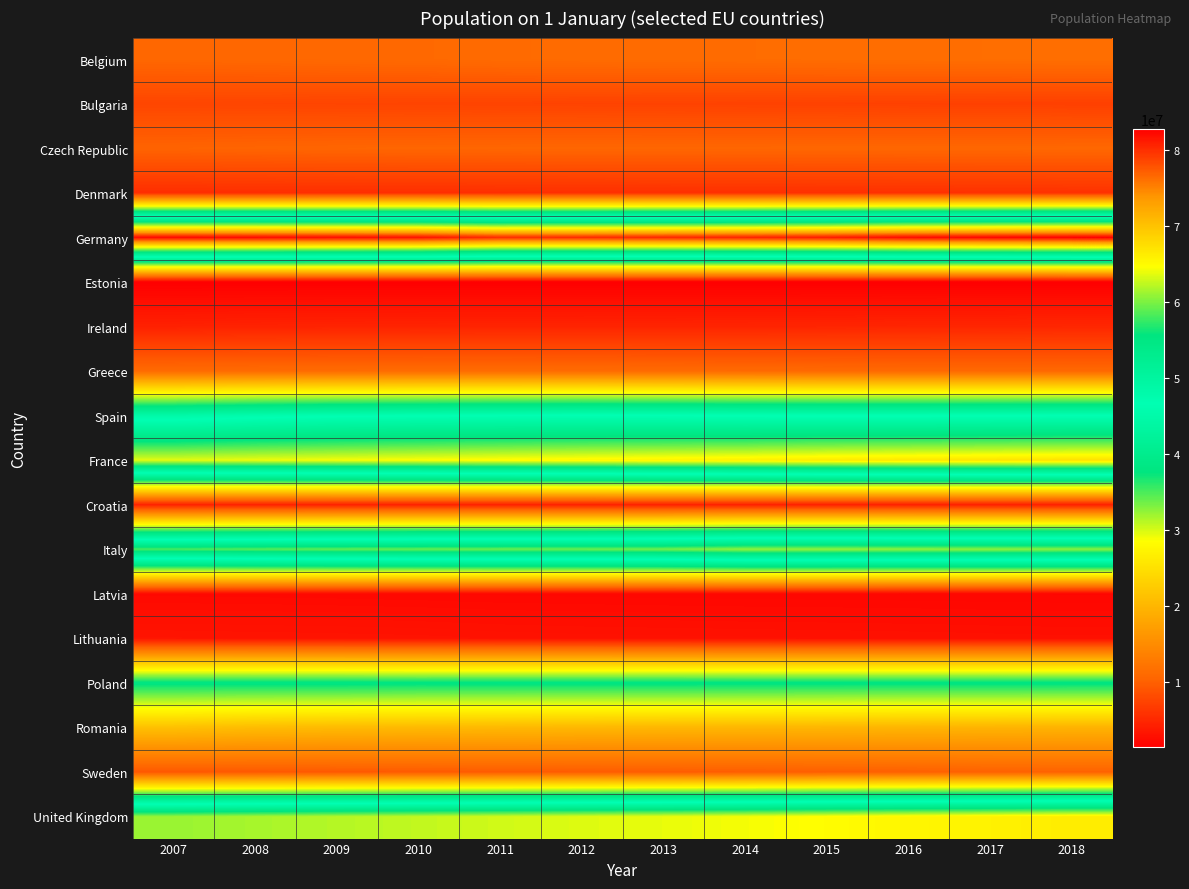

How many data points does each series have?

12